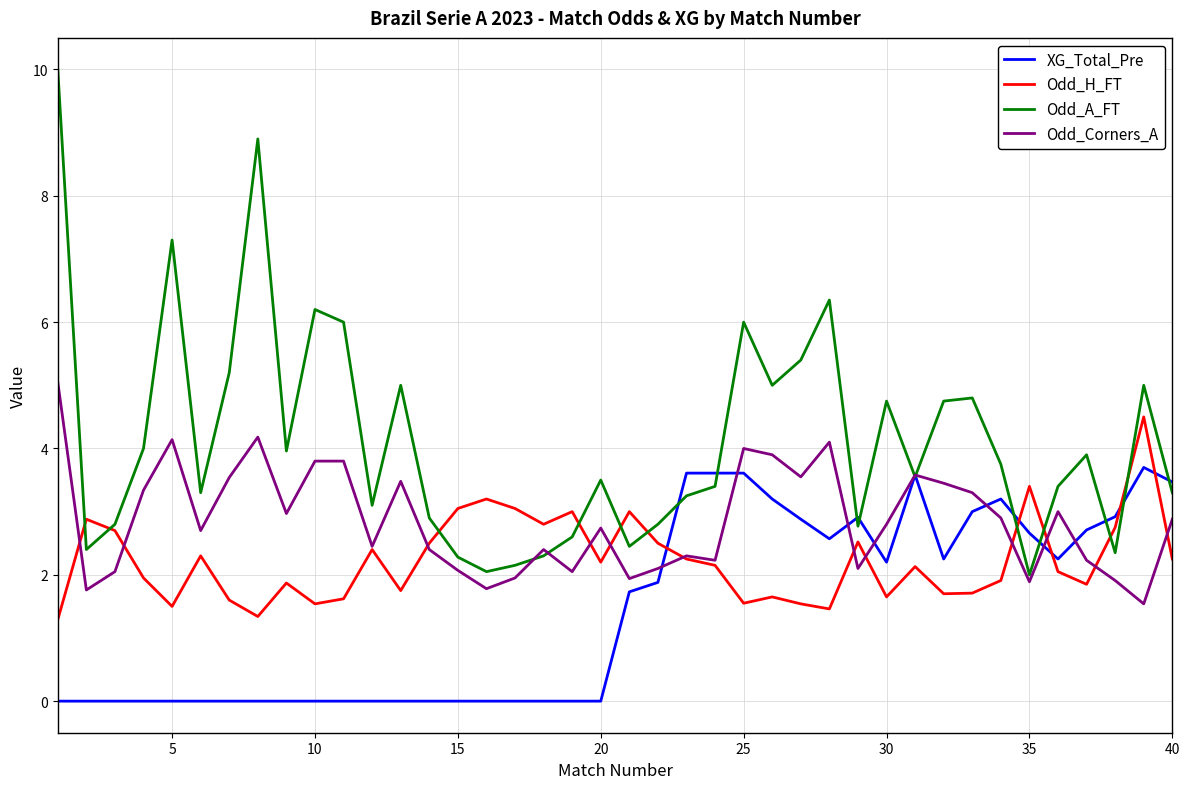

Rank the series by their maximum value, from highest to lowest.

Odd_A_FT, Odd_Corners_A, Odd_H_FT, XG_Total_Pre